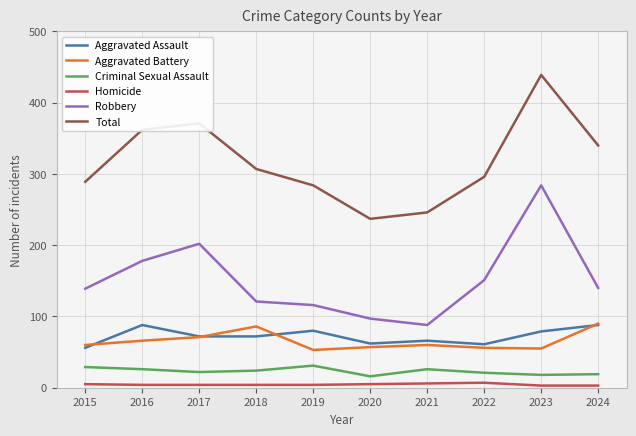

Which series changed the most between 2020 and 2024?

Total